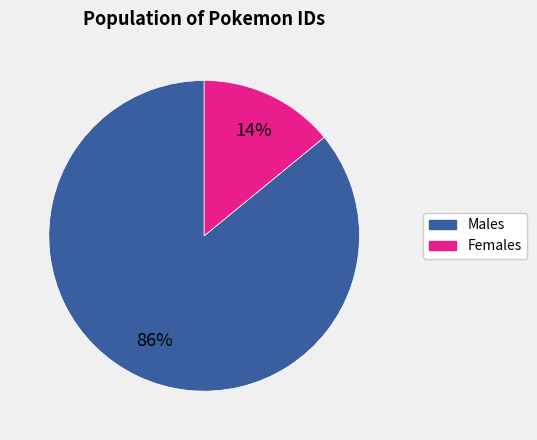

Is there any slice that represents more than half of the pie?

Yes